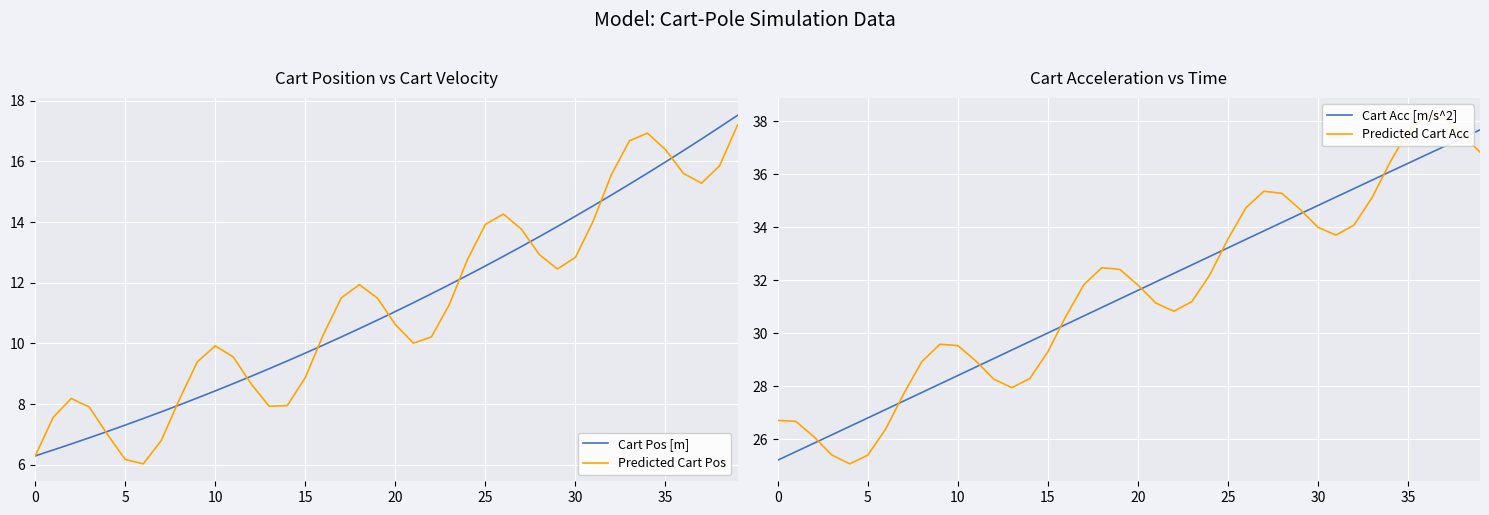

Reading right to left, transcribe all the data shown in this chart.

Cart Pos [m]: 17.5	17.1	16.7	16.4	16.0	15.6	15.2	14.9	14.5	14.2	13.9	13.5	13.2	12.9	12.6	12.2	11.9	11.6	11.3	11.1	10.8	10.5	10.2	9.9	9.7	9.4	9.2	8.9	8.7	8.4	8.2	8.0	7.7	7.5	7.3	7.1	6.9	6.7	6.5	6.3
Predicted Cart Pos: 17.2	15.9	15.3	15.6	16.4	16.9	16.7	15.6	14.1	12.8	12.5	12.9	13.8	14.3	13.9	12.8	11.3	10.2	10.0	10.6	11.5	11.9	11.5	10.3	8.9	8.0	7.9	8.7	9.6	9.9	9.4	8.1	6.8	6.0	6.2	7.0	7.9	8.2	7.6	6.3
Cart Acc [m/s^2]: 37.7	37.4	37.1	36.7	36.4	36.1	35.8	35.5	35.1	34.8	34.5	34.2	33.9	33.5	33.2	32.9	32.6	32.3	31.9	31.6	31.3	31.0	30.7	30.3	30.0	29.7	29.4	29.0	28.7	28.4	28.1	27.8	27.4	27.1	26.8	26.5	26.2	25.8	25.5	25.2
Predicted Cart Acc: 36.8	37.5	38.1	38.2	37.6	36.5	35.1	34.1	33.7	34.0	34.7	35.3	35.4	34.7	33.6	32.2	31.2	30.8	31.1	31.8	32.4	32.5	31.8	30.6	29.3	28.3	27.9	28.3	29.0	29.5	29.6	28.9	27.7	26.4	25.4	25.1	25.4	26.1	26.7	26.7